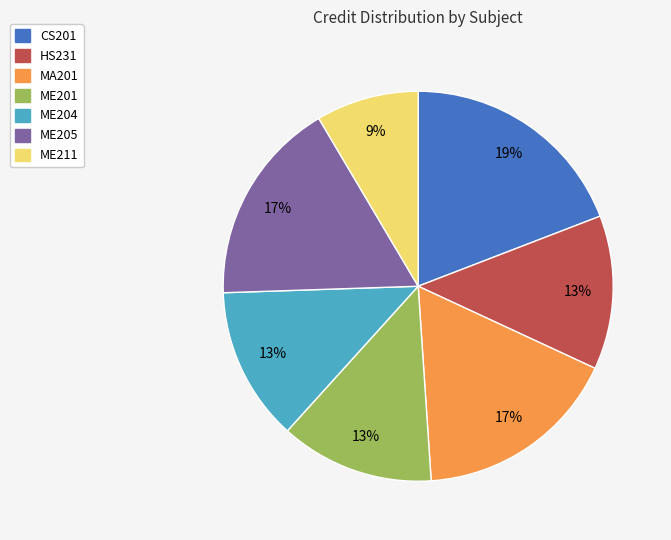

How many slices are in this pie chart?

7